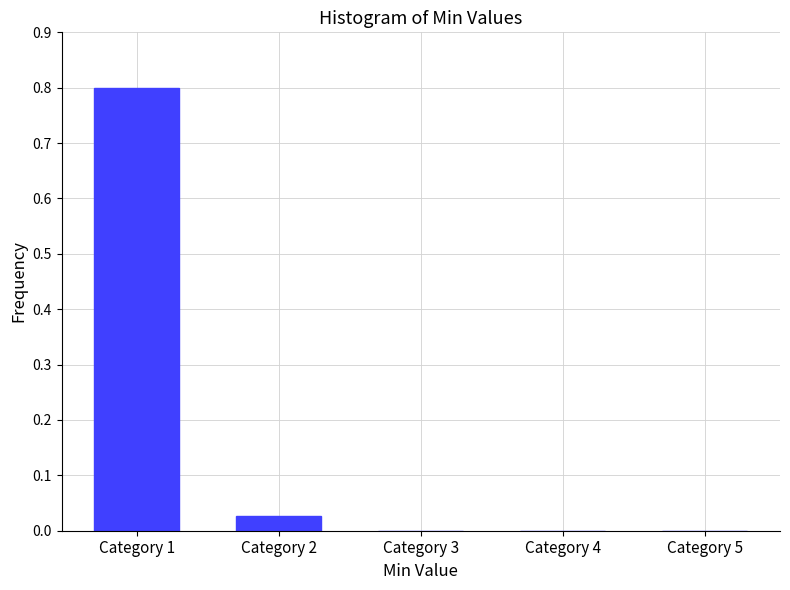

What is the maximum value shown in the chart?

0.8